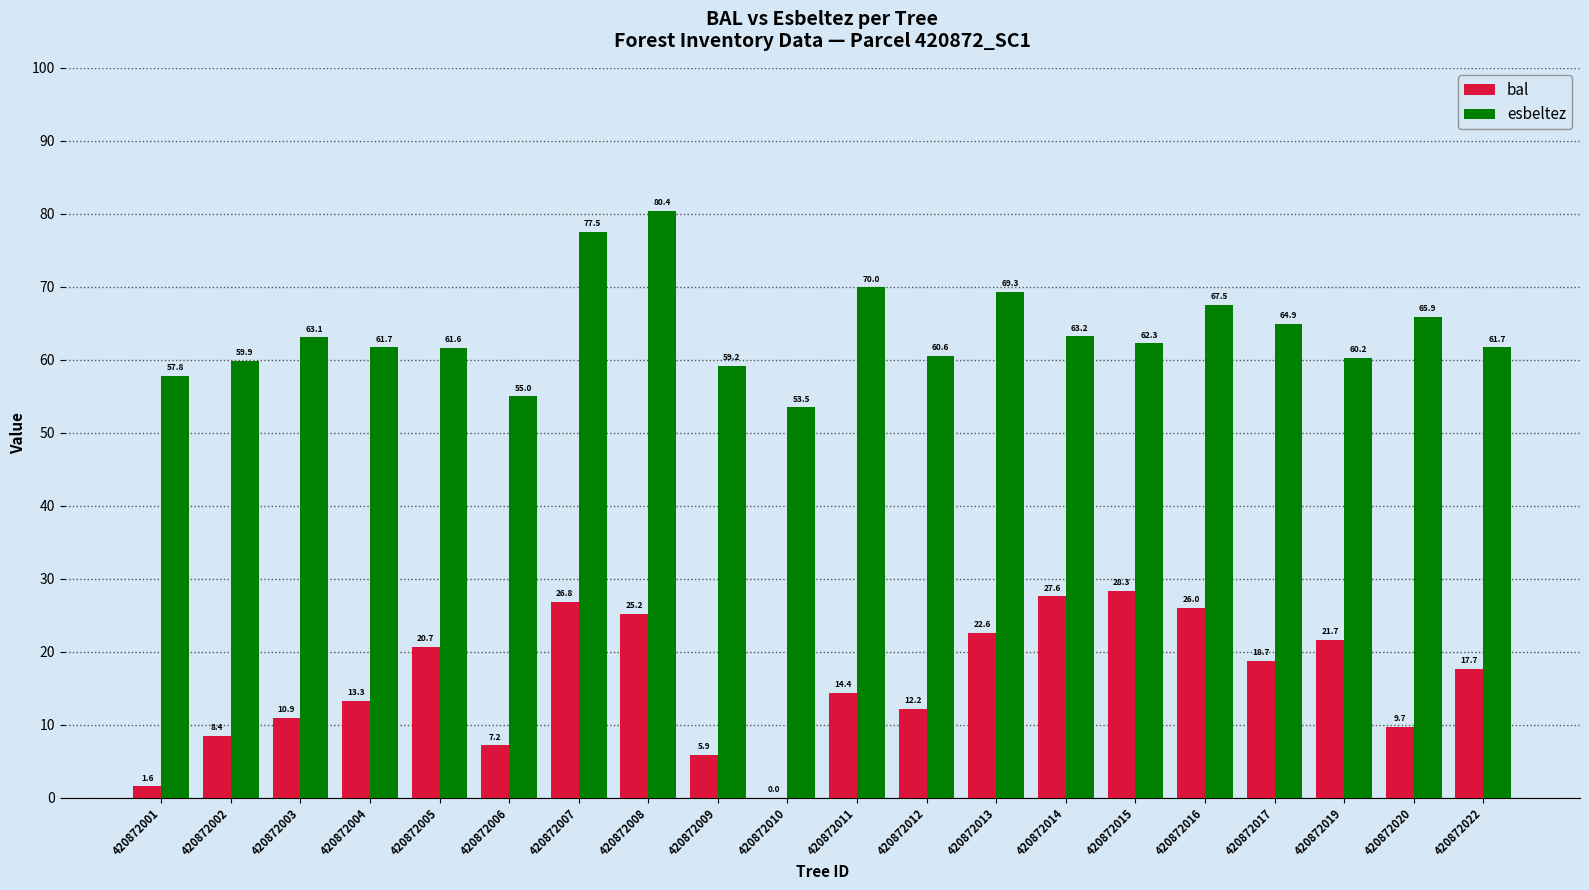

Which category has the highest value across all series?

420872008